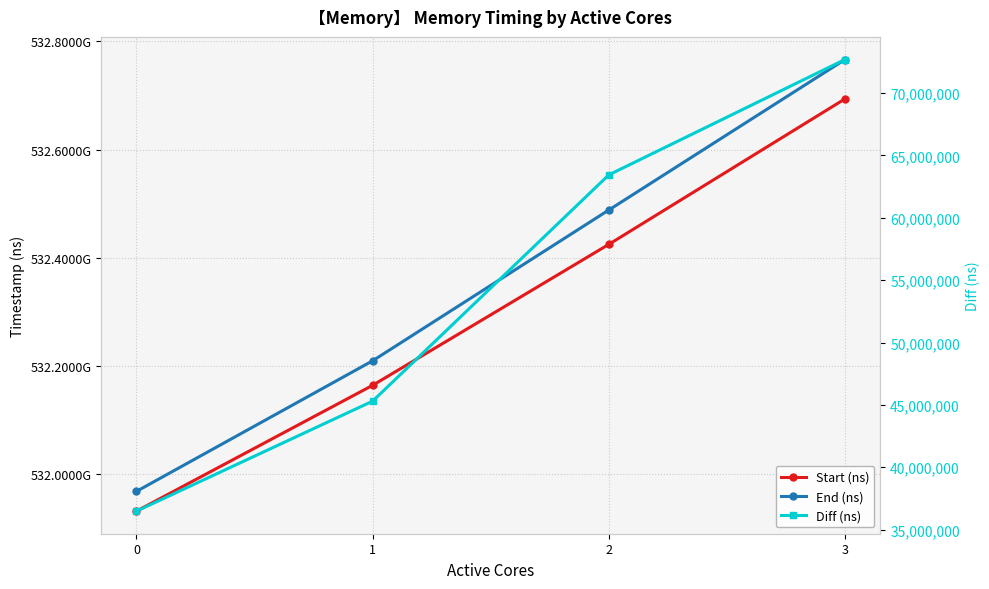

Reading right to left, transcribe all the data shown in this chart.

Start (ns): 532693687204	532424996737	532164663385	531932301838
End (ns): 532766368446	532488431945	532209962841	531968785614
Diff (ns): 72681242	63435208	45299456	36483776